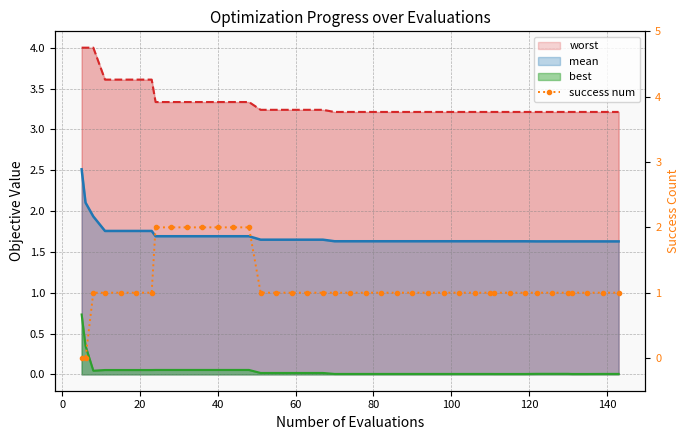

At which label is the value closest to 1?

20